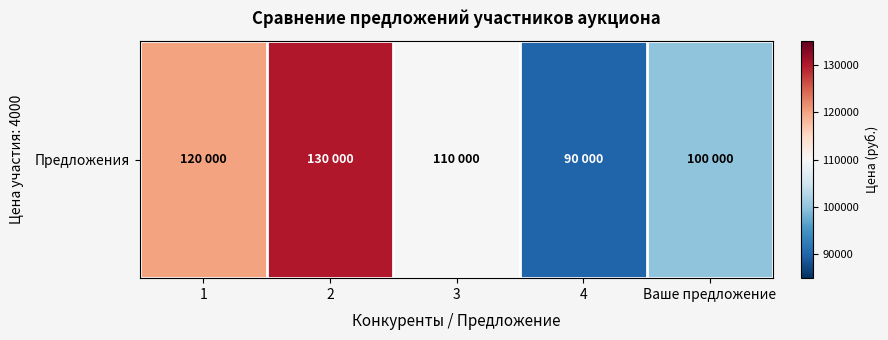

The value at 3 is 195408. True or false?

False